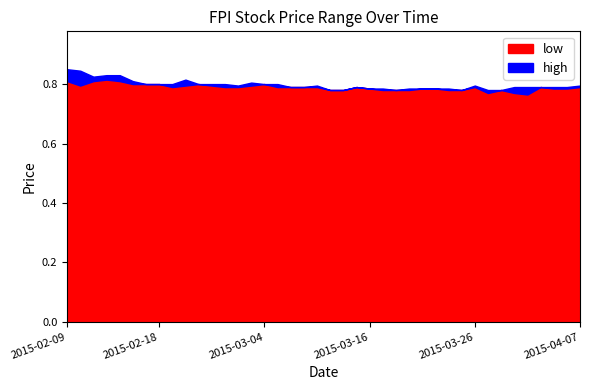

Reading right to left, transcribe all the data shown in this chart.

high: 2015-04-07=0.8	2015-04-06=0.8	2015-04-03=0.8	2015-04-02=0.8	2015-04-01=0.8	2015-03-31=0.8	2015-03-30=0.8	2015-03-27=0.8	2015-03-26=0.8	2015-03-25=0.8	2015-03-24=0.8	2015-03-23=0.8	2015-03-20=0.8	2015-03-19=0.8	2015-03-18=0.8	2015-03-17=0.8	2015-03-16=0.8	2015-03-13=0.8	2015-03-12=0.8	2015-03-11=0.8	2015-03-10=0.8	2015-03-09=0.8	2015-03-06=0.8	2015-03-05=0.8	2015-03-04=0.8	2015-03-03=0.8	2015-03-02=0.8	2015-02-27=0.8	2015-02-26=0.8	2015-02-25=0.8	2015-02-24=0.8	2015-02-23=0.8	2015-02-18=0.8	2015-02-17=0.8	2015-02-16=0.8	2015-02-13=0.8	2015-02-12=0.8	2015-02-11=0.8	2015-02-10=0.8	2015-02-09=0.8
low: 2015-04-07=0.8	2015-04-06=0.8	2015-04-03=0.8	2015-04-02=0.8	2015-04-01=0.8	2015-03-31=0.8	2015-03-30=0.8	2015-03-27=0.8	2015-03-26=0.8	2015-03-25=0.8	2015-03-24=0.8	2015-03-23=0.8	2015-03-20=0.8	2015-03-19=0.8	2015-03-18=0.8	2015-03-17=0.8	2015-03-16=0.8	2015-03-13=0.8	2015-03-12=0.8	2015-03-11=0.8	2015-03-10=0.8	2015-03-09=0.8	2015-03-06=0.8	2015-03-05=0.8	2015-03-04=0.8	2015-03-03=0.8	2015-03-02=0.8	2015-02-27=0.8	2015-02-26=0.8	2015-02-25=0.8	2015-02-24=0.8	2015-02-23=0.8	2015-02-18=0.8	2015-02-17=0.8	2015-02-16=0.8	2015-02-13=0.8	2015-02-12=0.8	2015-02-11=0.8	2015-02-10=0.8	2015-02-09=0.8